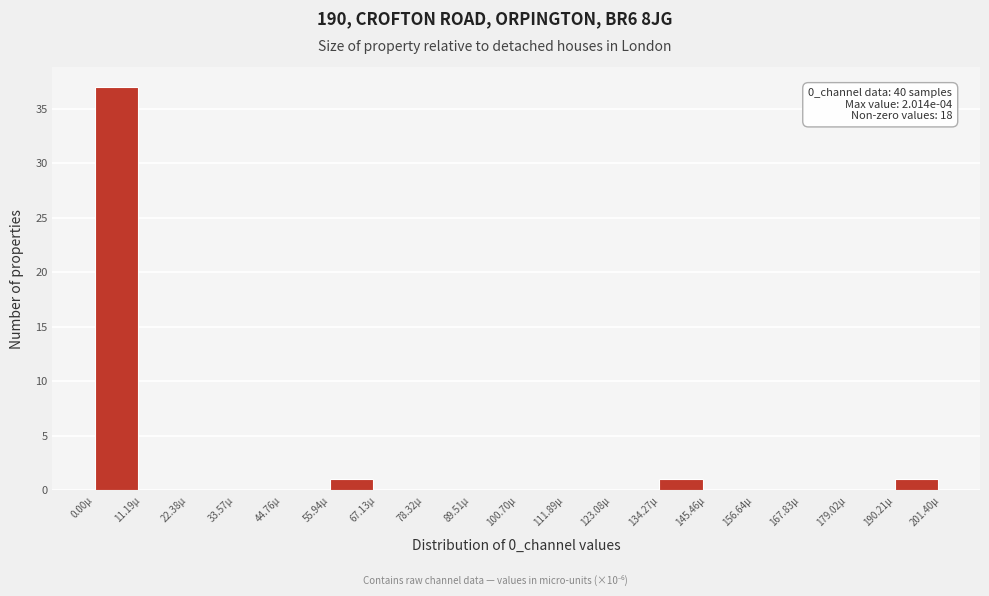

Over which range of the x-axis is the bar tallest?

0 to 12